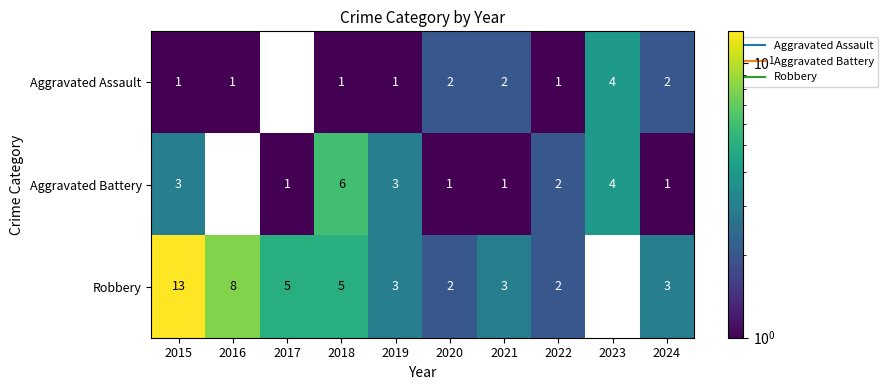

Where is Aggravated Assault nearest to the value 2?

2020